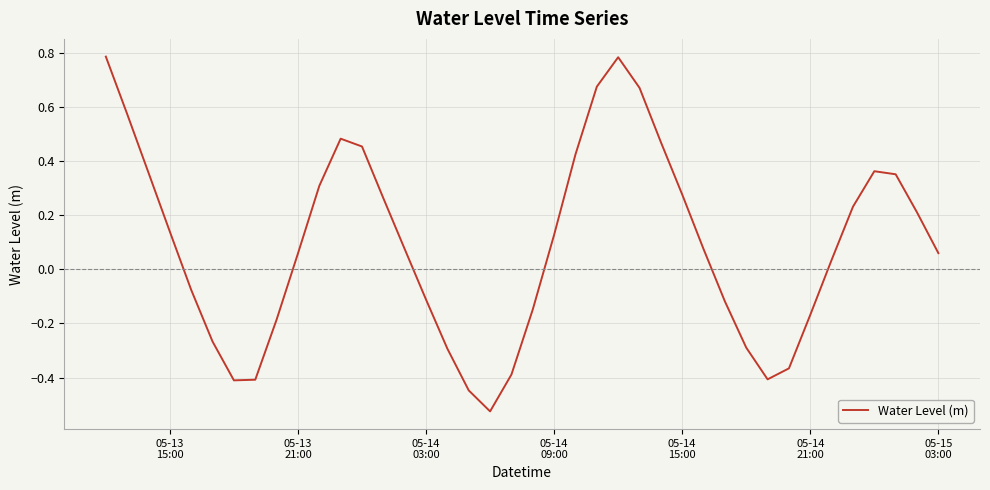

Which label corresponds to the largest value in the chart?

05-13
15:00